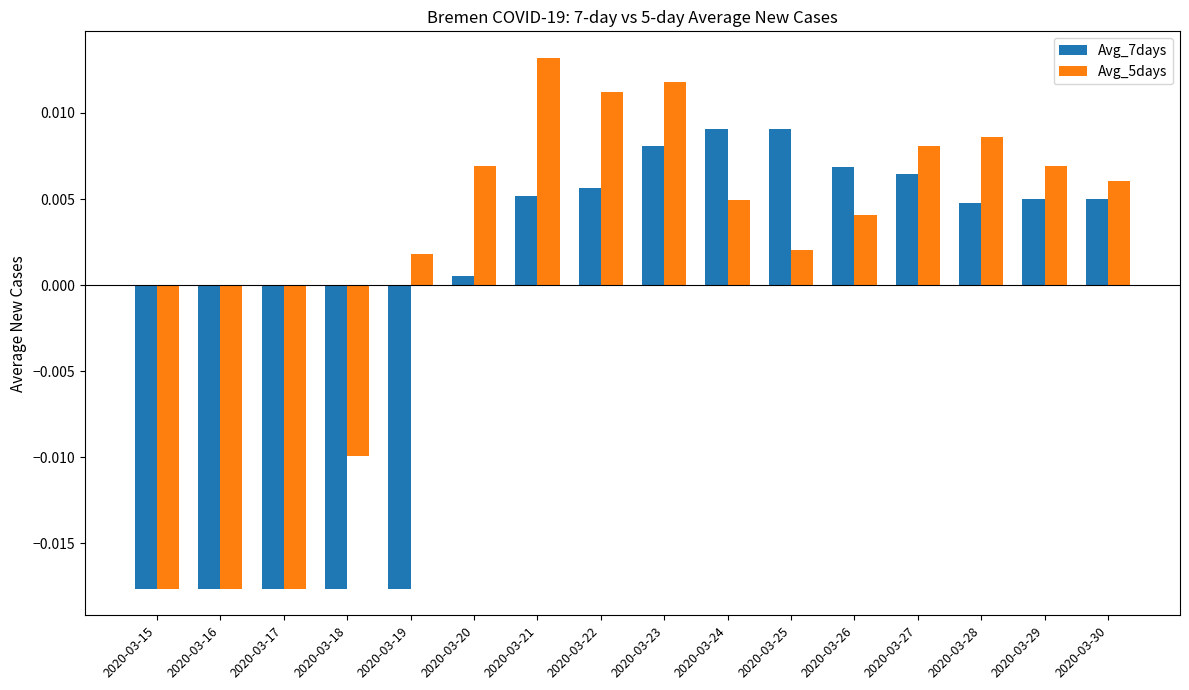

At which label does Avg_7days first exceed 0?

2020-03-20